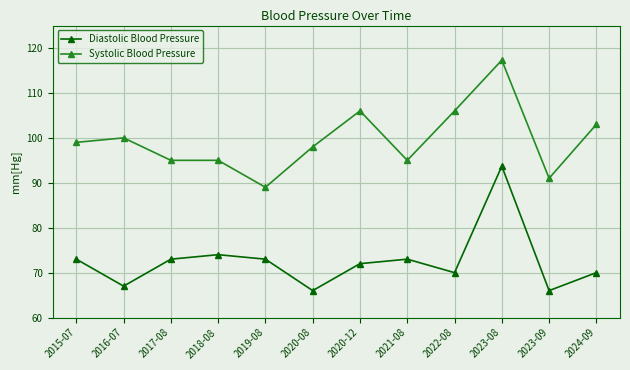

True or false: Diastolic Blood Pressure and Systolic Blood Pressure intersect in this chart.

False